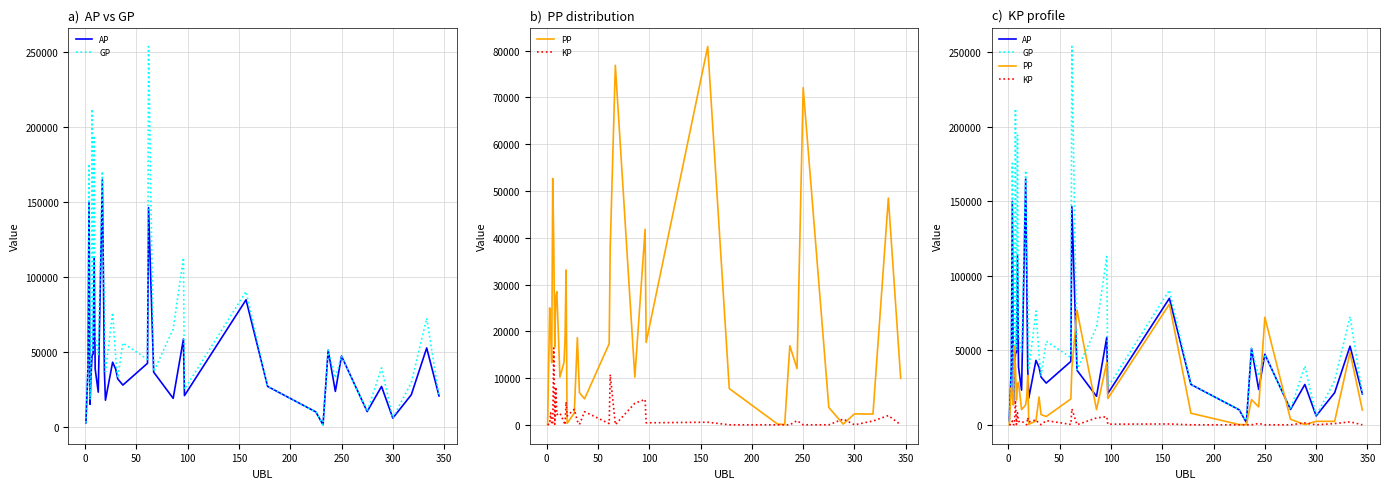

True or false: GP and AP intersect in this chart.

False